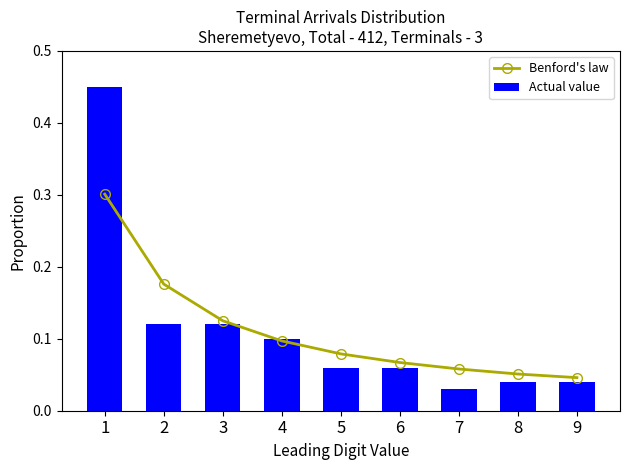

At which category does the chart reach its minimum across all series?

7